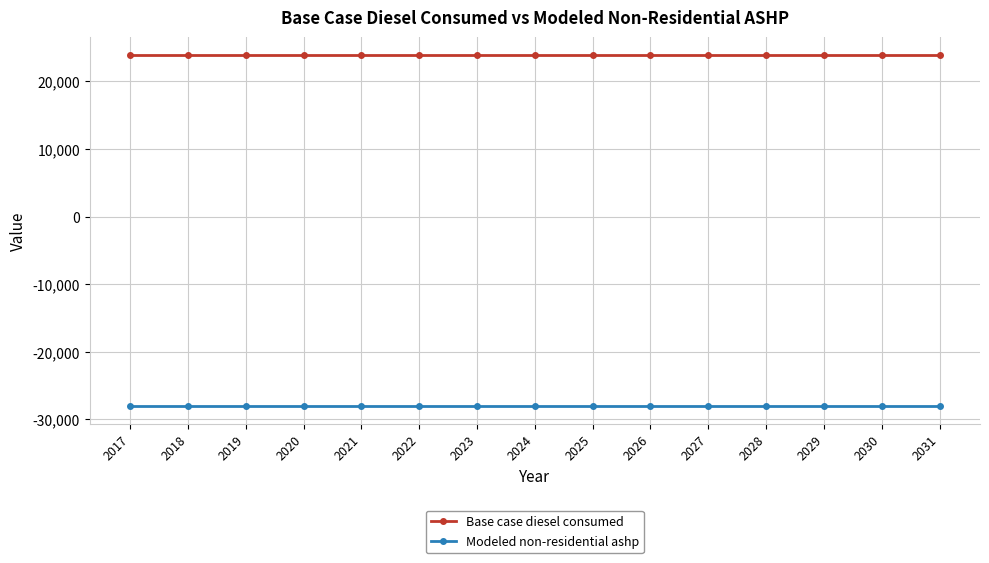

Reading left to right, list all the values displayed in this chart.

Base case diesel consumed: 23908.1	23908.1	23908.1	23908.1	23908.1	23908.1	23908.1	23908.1	23908.1	23908.1	23908.1	23908.1	23908.1	23908.1	23908.1
Modeled non-residential ashp: -28058.2	-28058.2	-28058.2	-28058.2	-28058.2	-28058.2	-28058.2	-28058.2	-28058.2	-28058.2	-28058.2	-28058.2	-28058.2	-28058.2	-28058.2